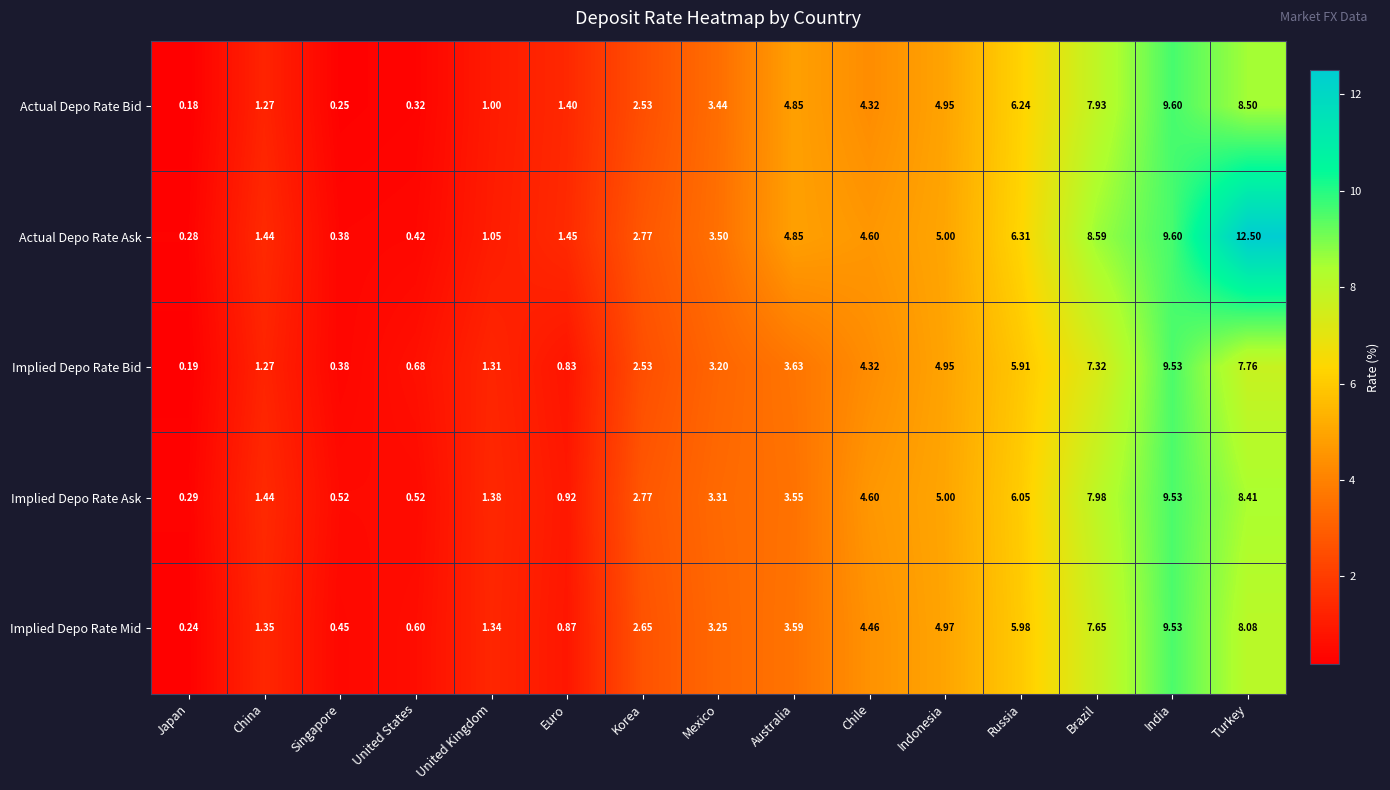

Which category has the highest value across all series?

Turkey